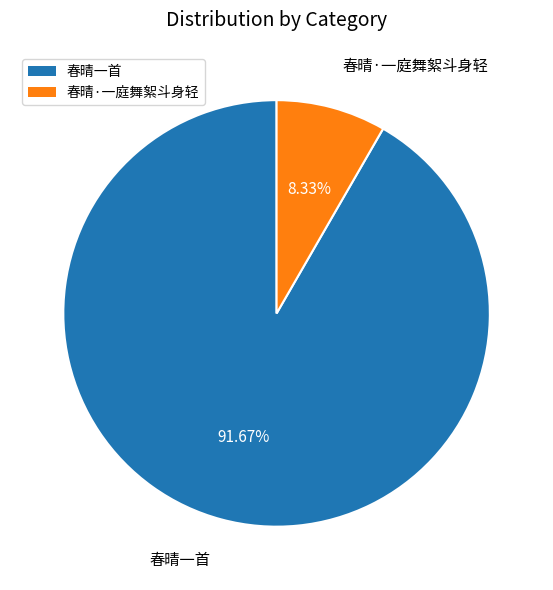

Count the number of slices in the pie.

2